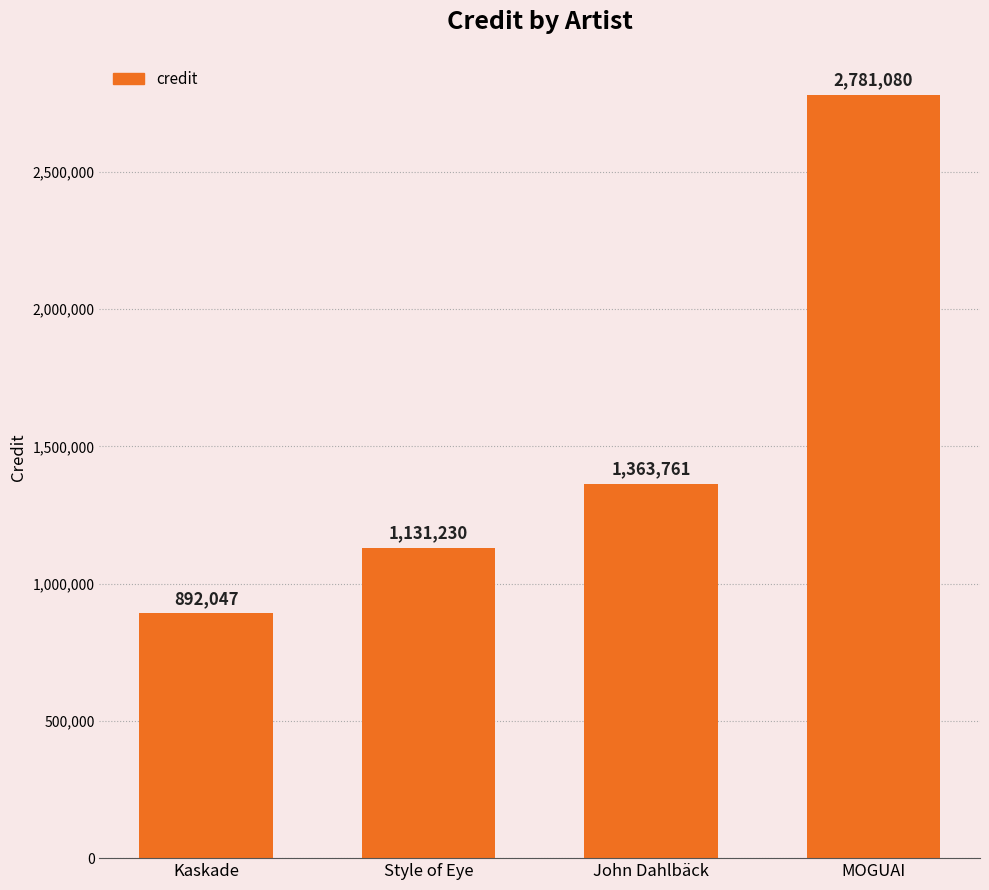

List the labels in order of value, smallest first.

Kaskade, Style of Eye, John Dahlbäck, MOGUAI